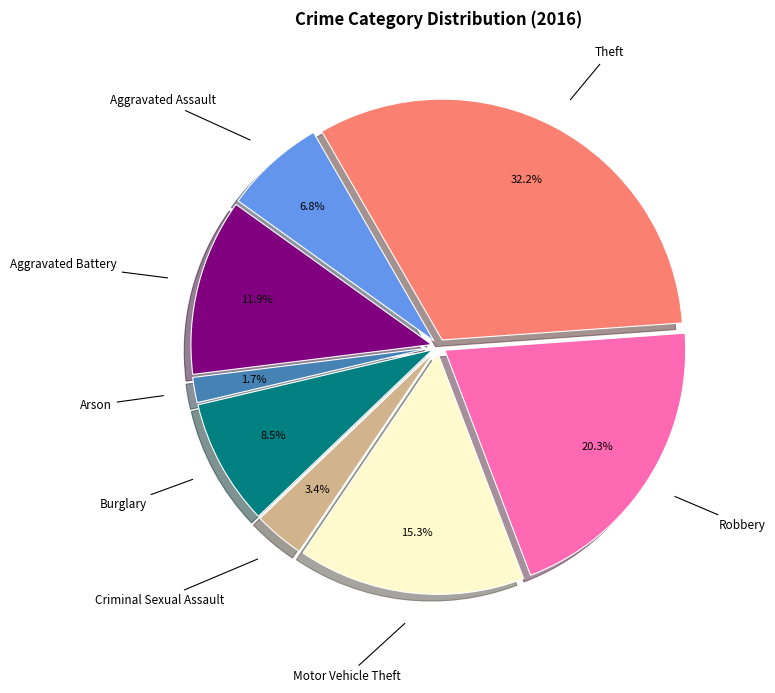

Which slice is the smallest?

Arson